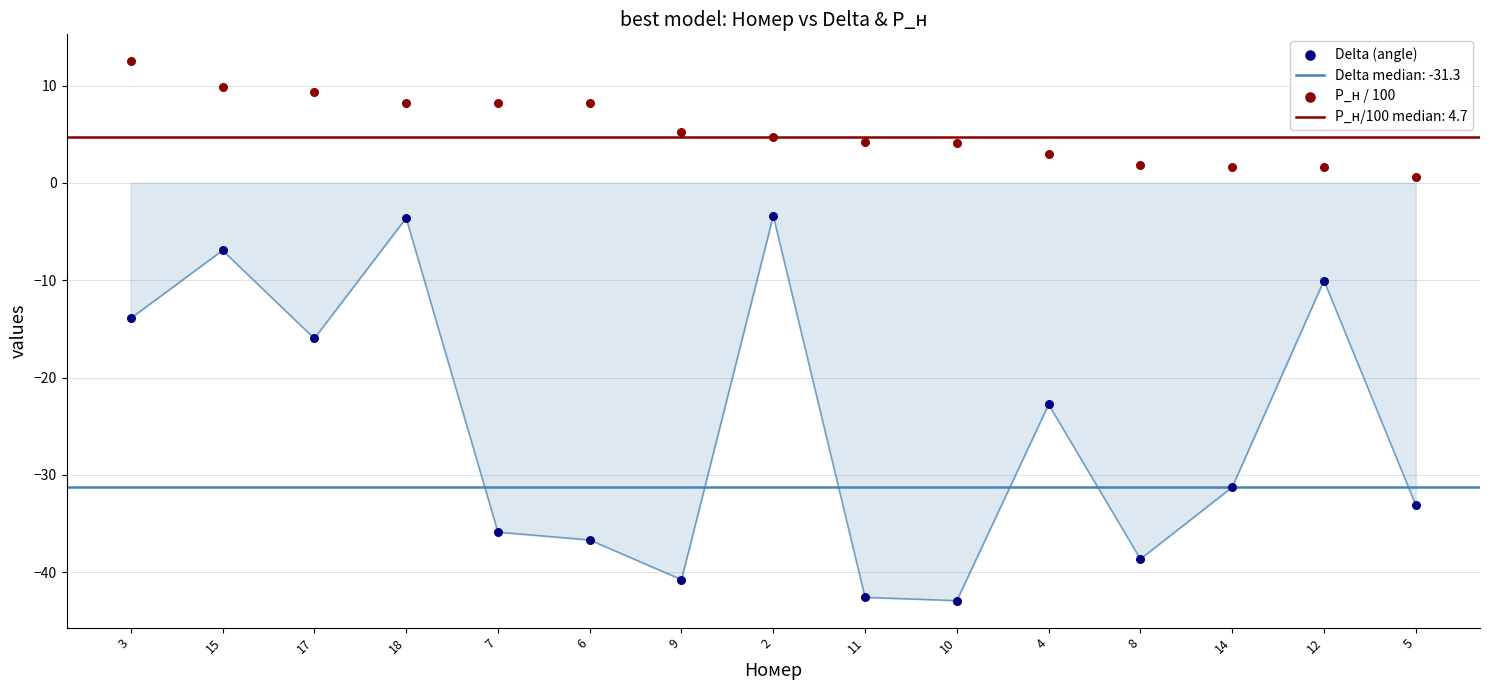

Which series has the largest total across all categories?

P_н / 100